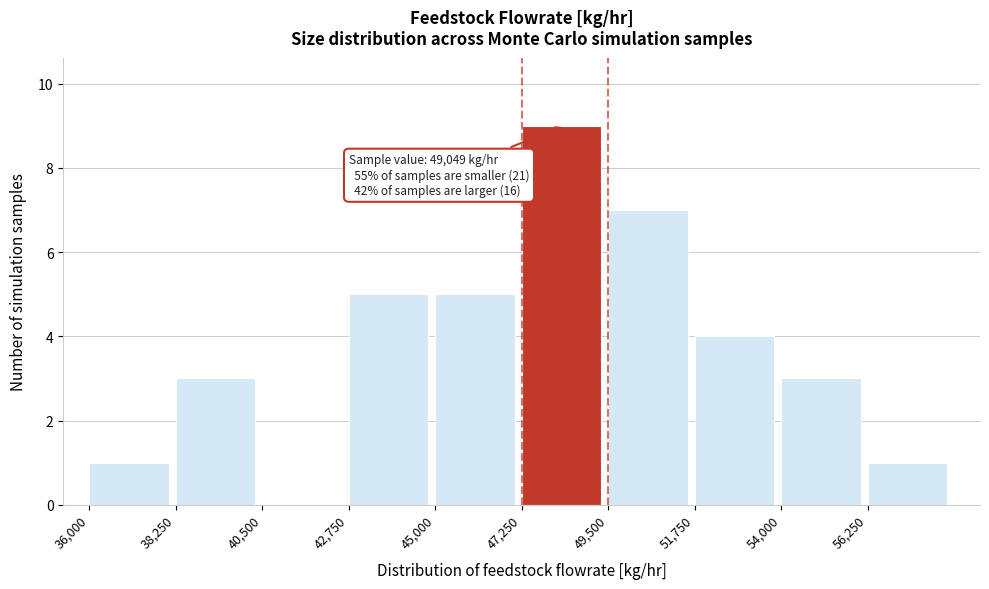

Over which range of the x-axis is the bar tallest?

47250 to 49500